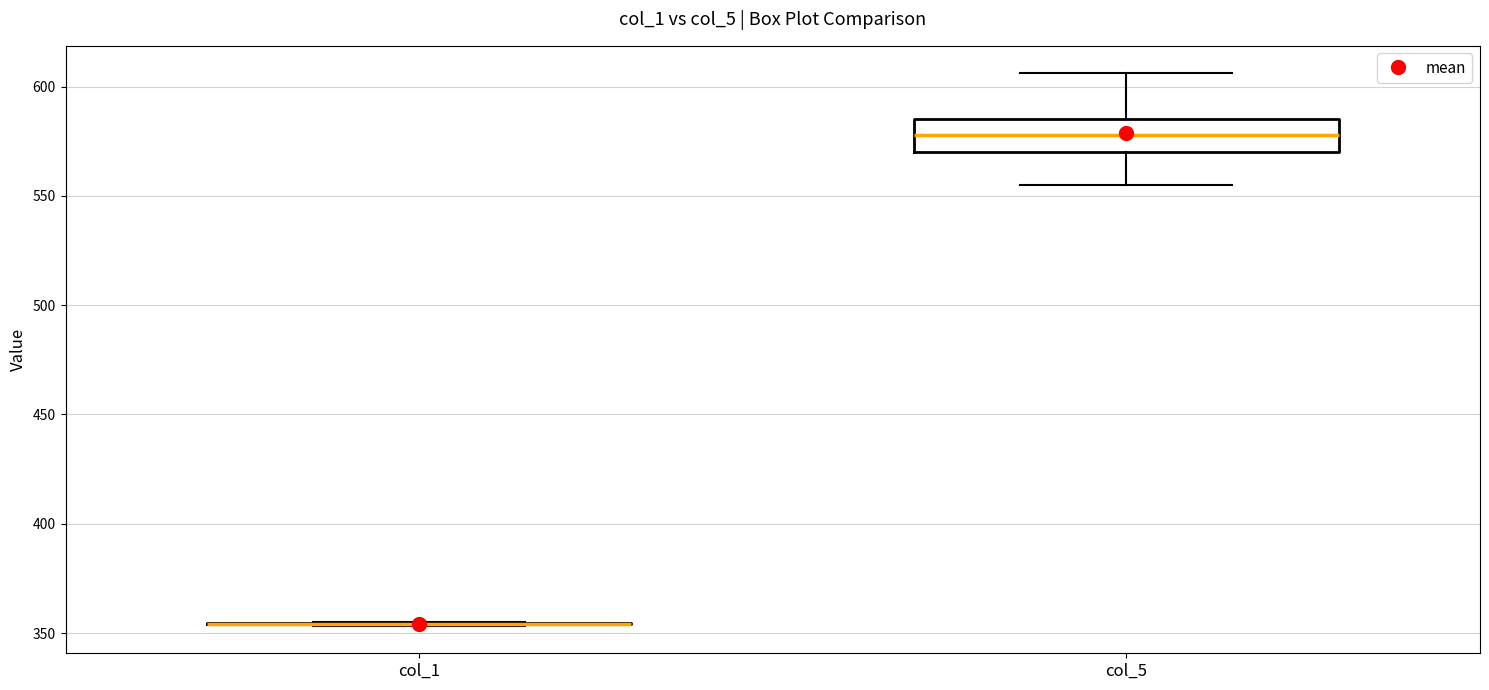

Where does the upper whisker of the box for col_5 end on the y-axis? The values are not printed on the chart, so give them approximately, as read against the axis.

605